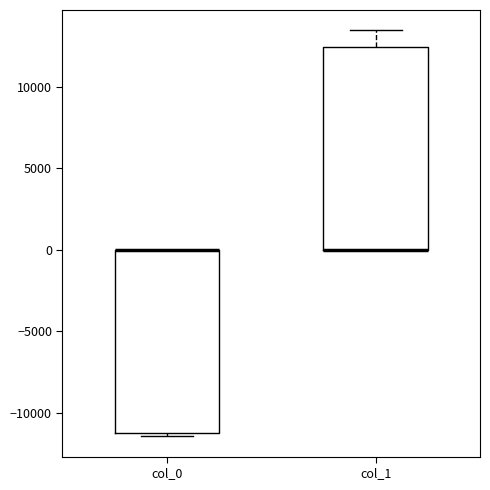

Reading left to right, transcribe this box plot: for each box, give where its median line is, the range the box spans, and where its two whiskers end, as read against the y-axis. The values are not printed on the chart, so give them approximately, as read against the axis.

col_0: median 0 (drawn on the box's upper edge), box -11000 to 0, whiskers -11500 to 0
col_1: median 0 (drawn on the box's lower edge), box 0 to 12500, whiskers 0 to 13500